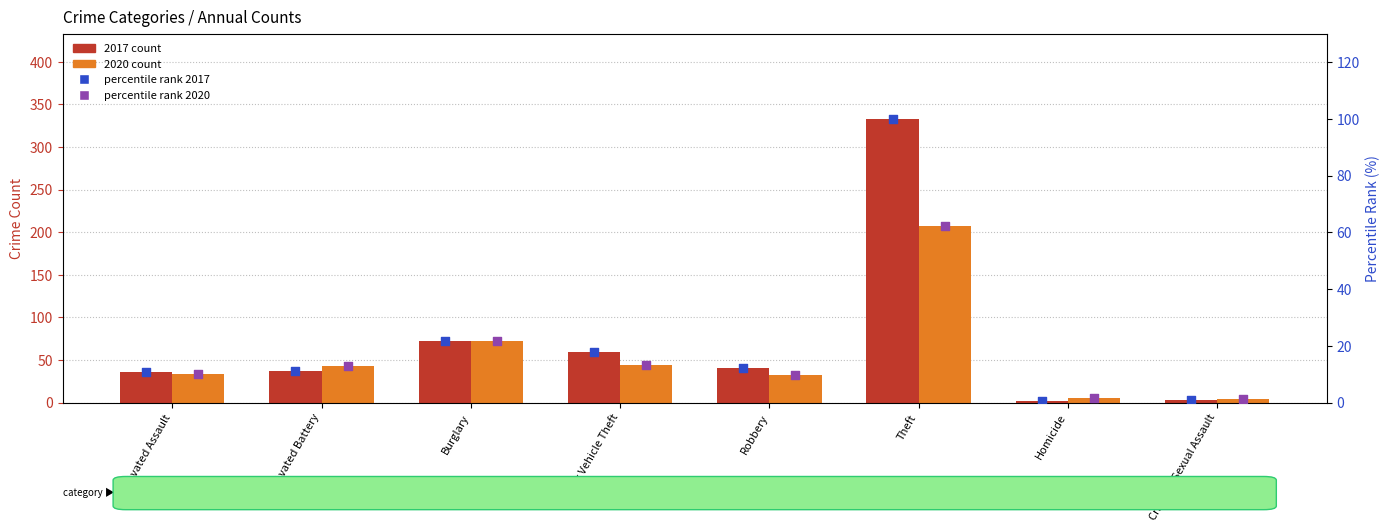

Which series reaches the maximum Y coordinate?

2017 count